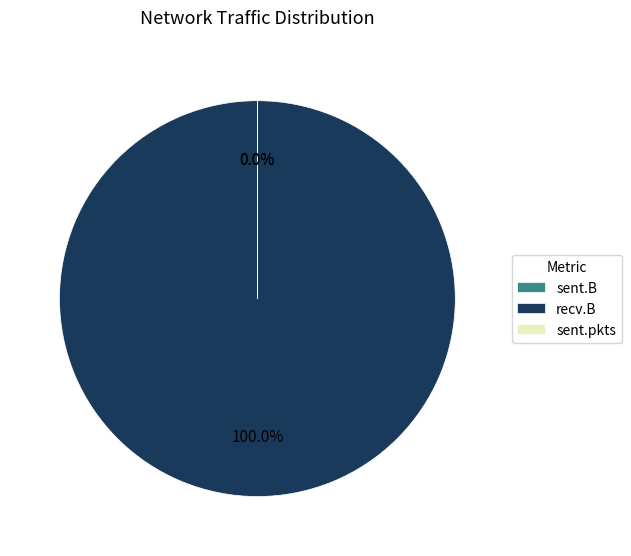

Which slice is the largest?

recv.B